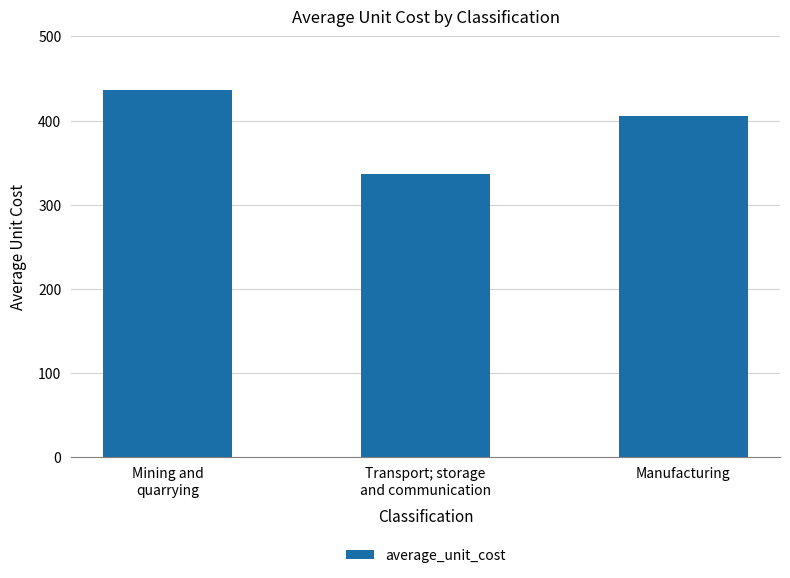

Reading left to right, transcribe all the data shown in this chart.

Mining and
quarrying=436	Transport; storage
and communication=337	Manufacturing=405